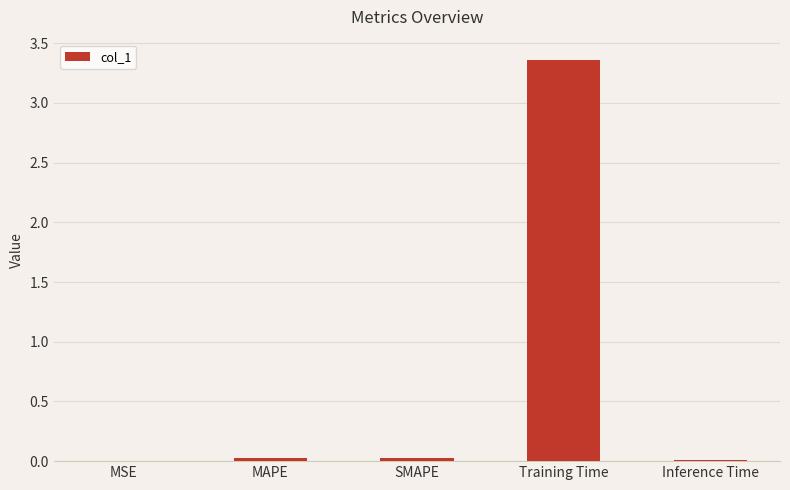

Between MSE and Training Time, which is larger?

Training Time